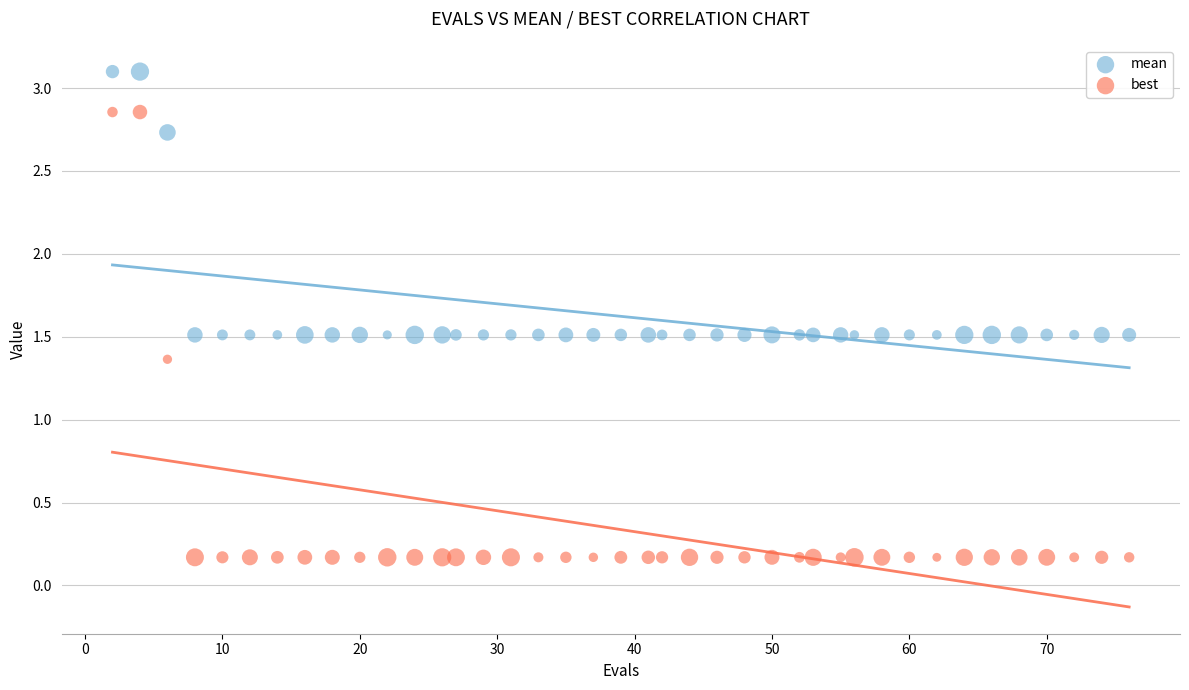

What are all the series names shown in the legend?

mean, best